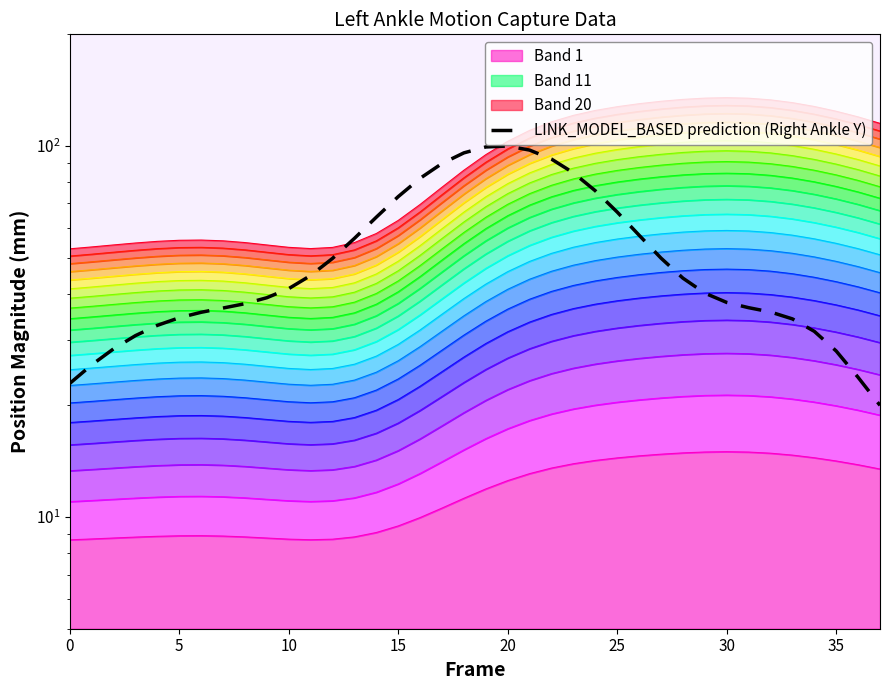

How many data points does each series have?

38